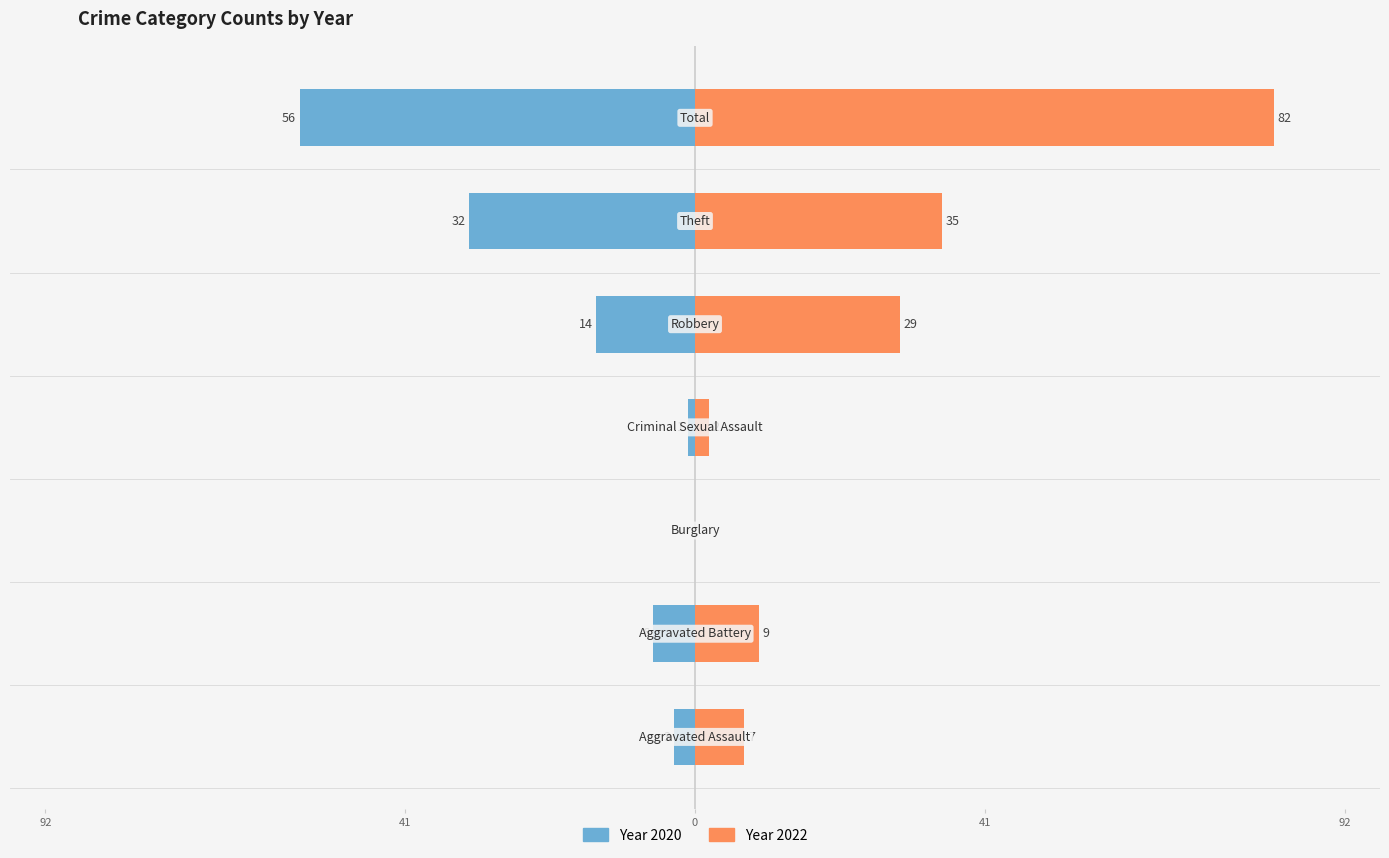

Is it true that Year 2022 equals 57 at 5?

False